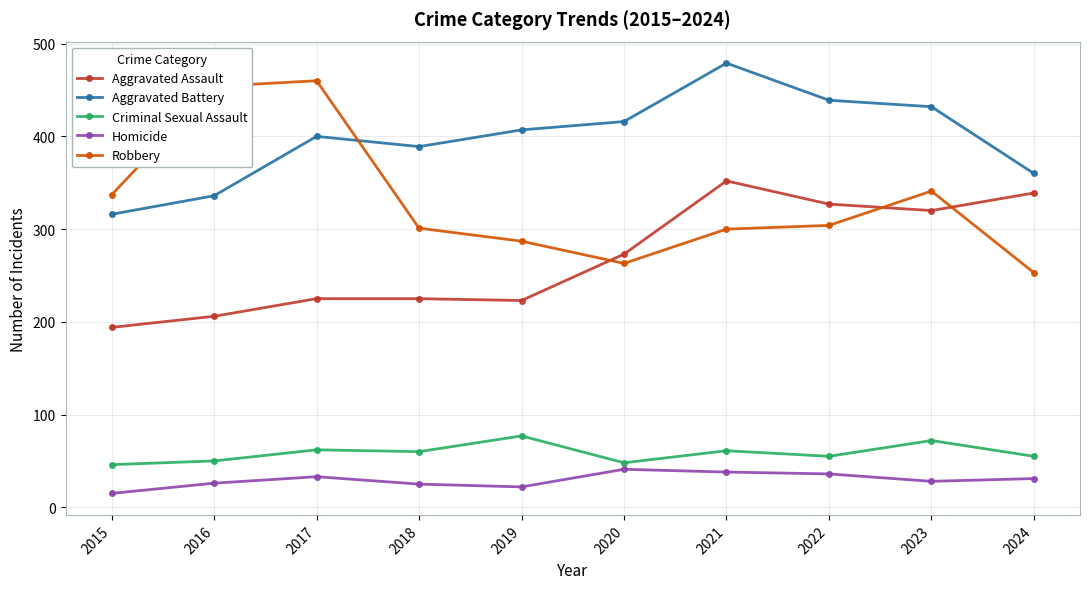

At which category is the sum across all series the highest?

2021